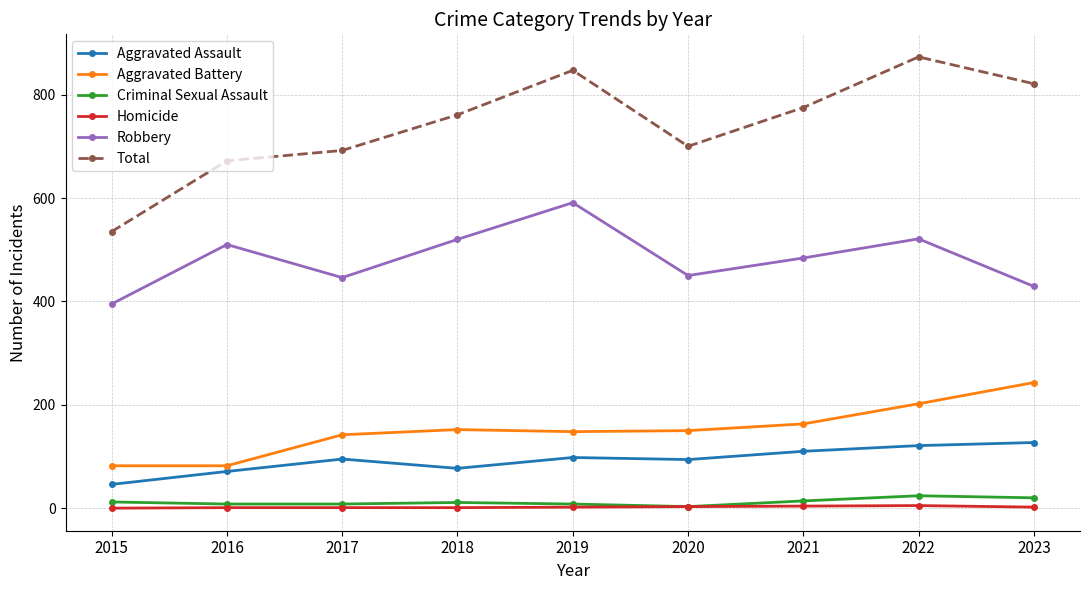

Rank the series at 2018 from lowest to highest value.

Homicide, Criminal Sexual Assault, Aggravated Assault, Aggravated Battery, Robbery, Total